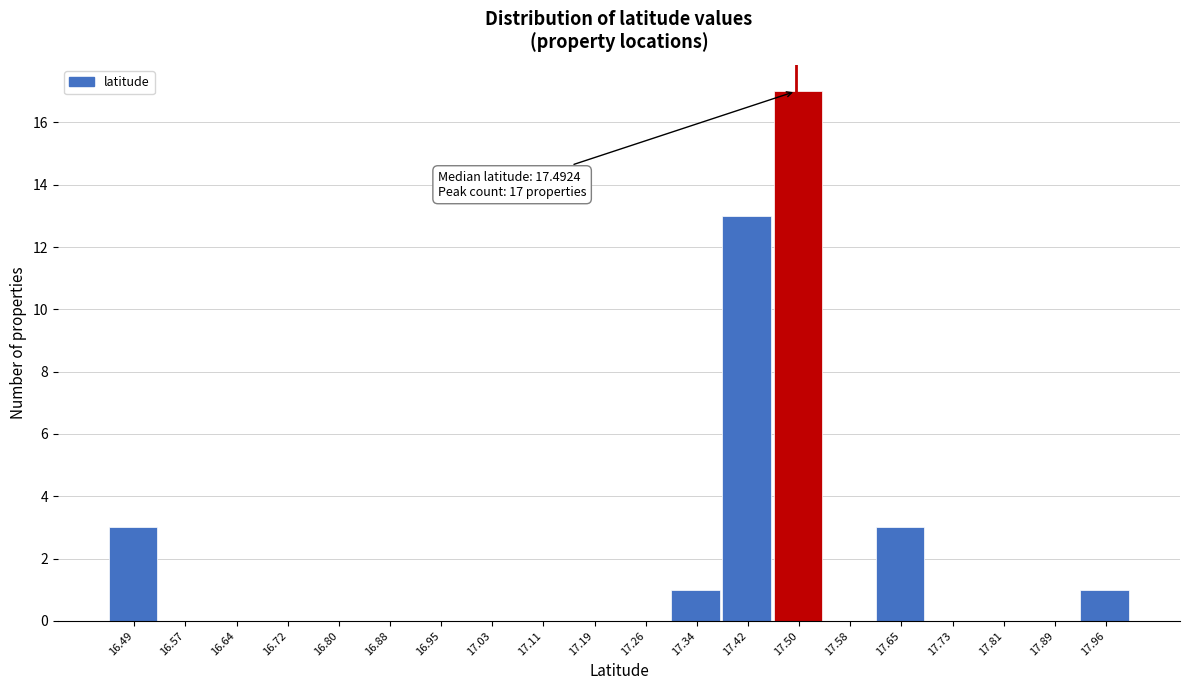

Which range on the x-axis has the tallest bar?

17.46 to 17.54